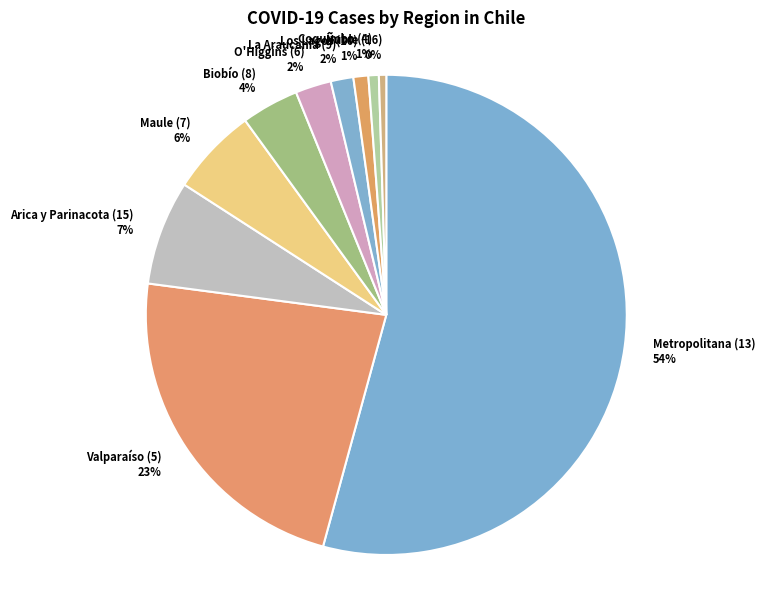

Do Metropolitana (13) and Coquimbo (4) together represent more than half of the pie?

Yes